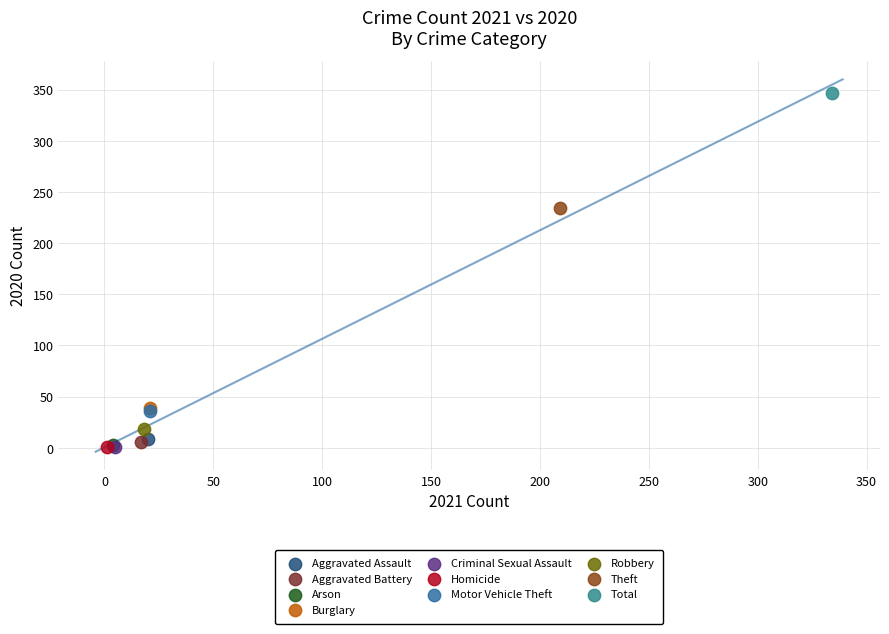

What are all the series names shown in the legend?

Aggravated Assault, Aggravated Battery, Arson, Burglary, Criminal Sexual Assault, Homicide, Motor Vehicle Theft, Robbery, Theft, Total